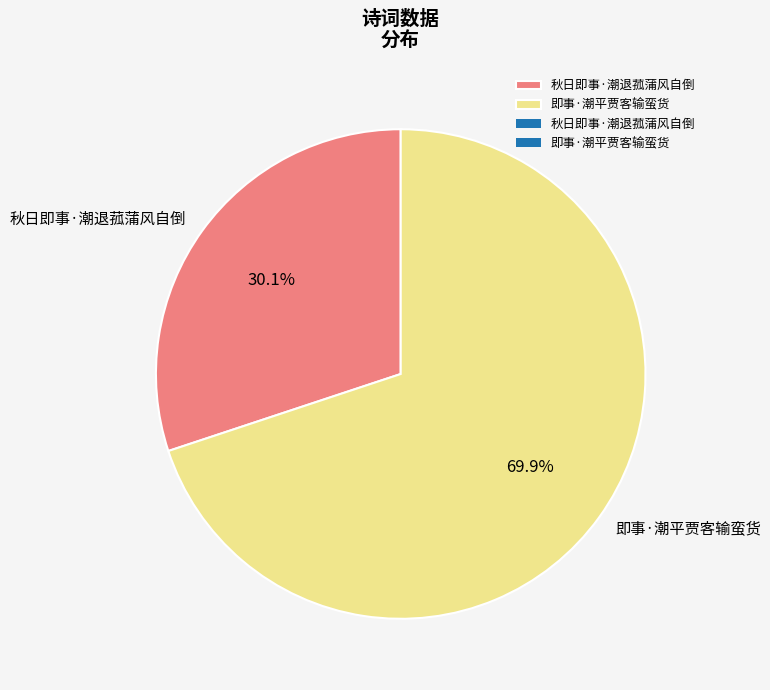

Between 即事·潮平贾客输蛮货 and 秋日即事·潮退菰蒲风自倒, which is larger?

即事·潮平贾客输蛮货